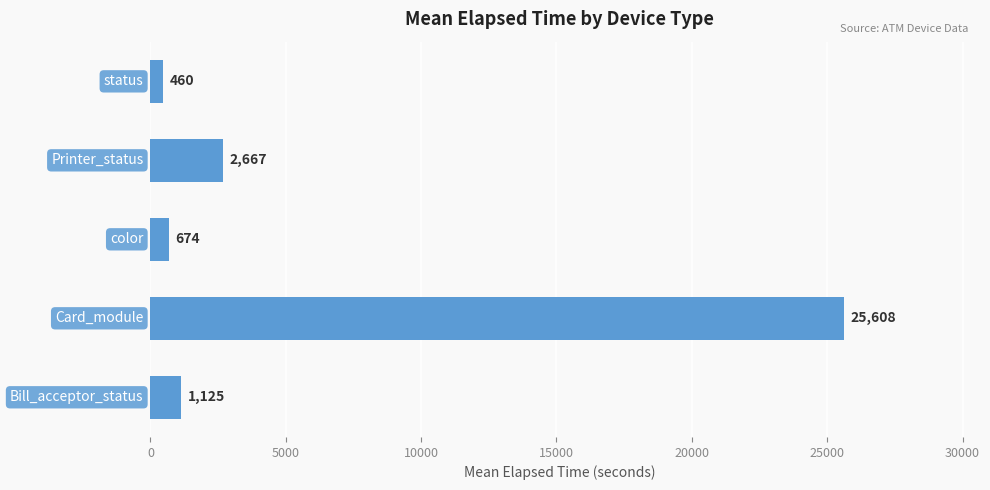

What is the difference between the second highest and second lowest values?

1993